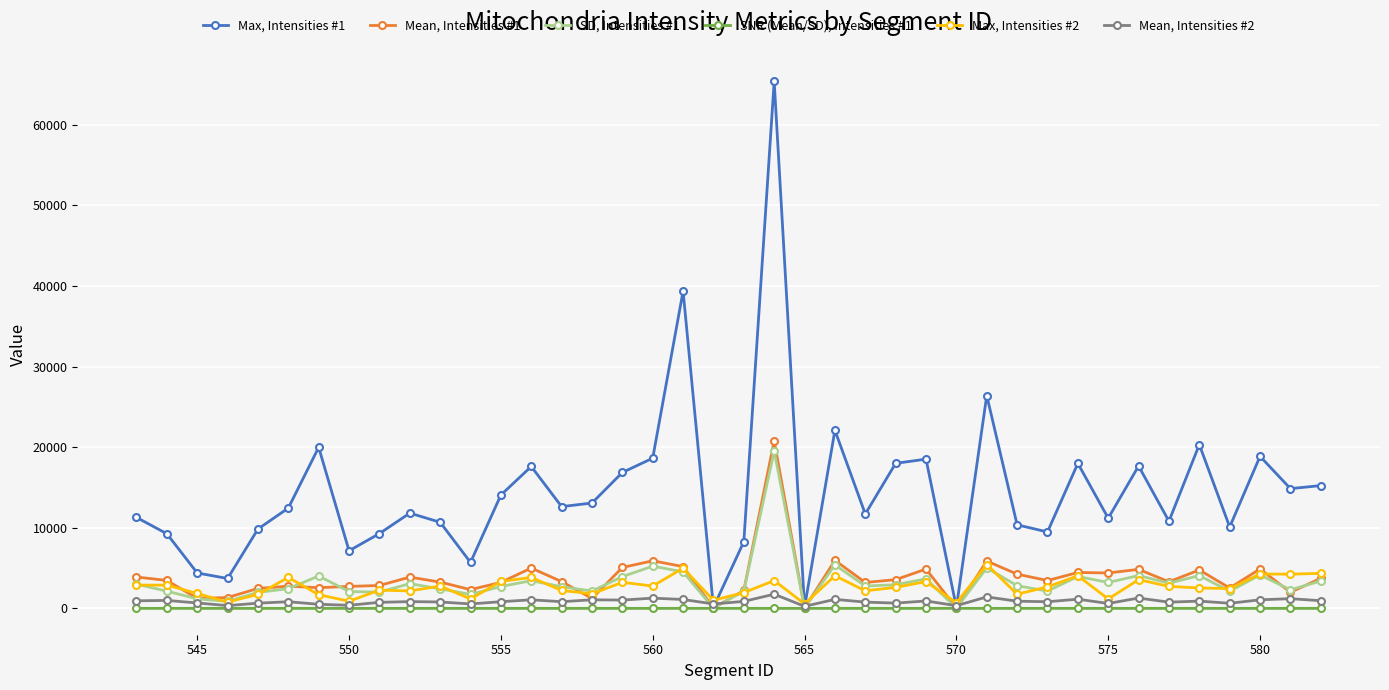

Rank the series by their maximum value, from highest to lowest.

Max, Intensities #1, Mean, Intensities #1, SD, Intensities #1, Max, Intensities #2, Mean, Intensities #2, SNR (Mean/SD), Intensities #1